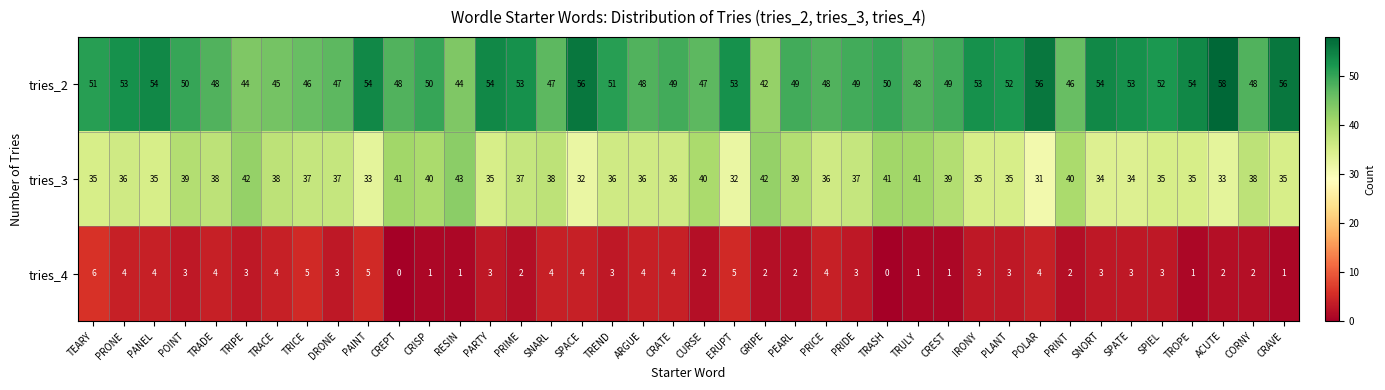

How many series are shown in this chart?

3